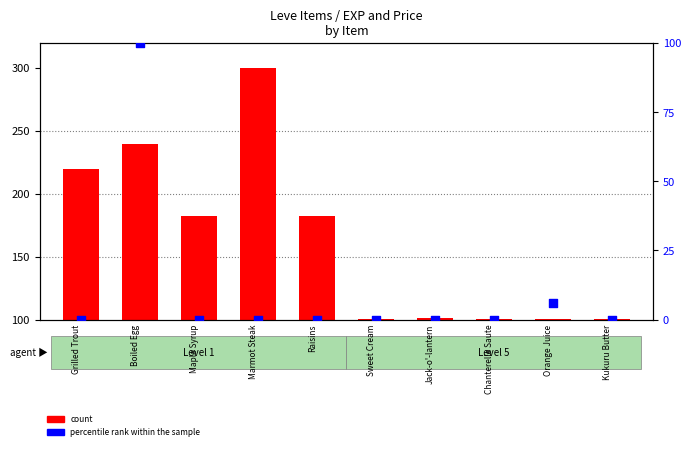

What are all the series names shown in the legend?

count, percentile rank within the sample